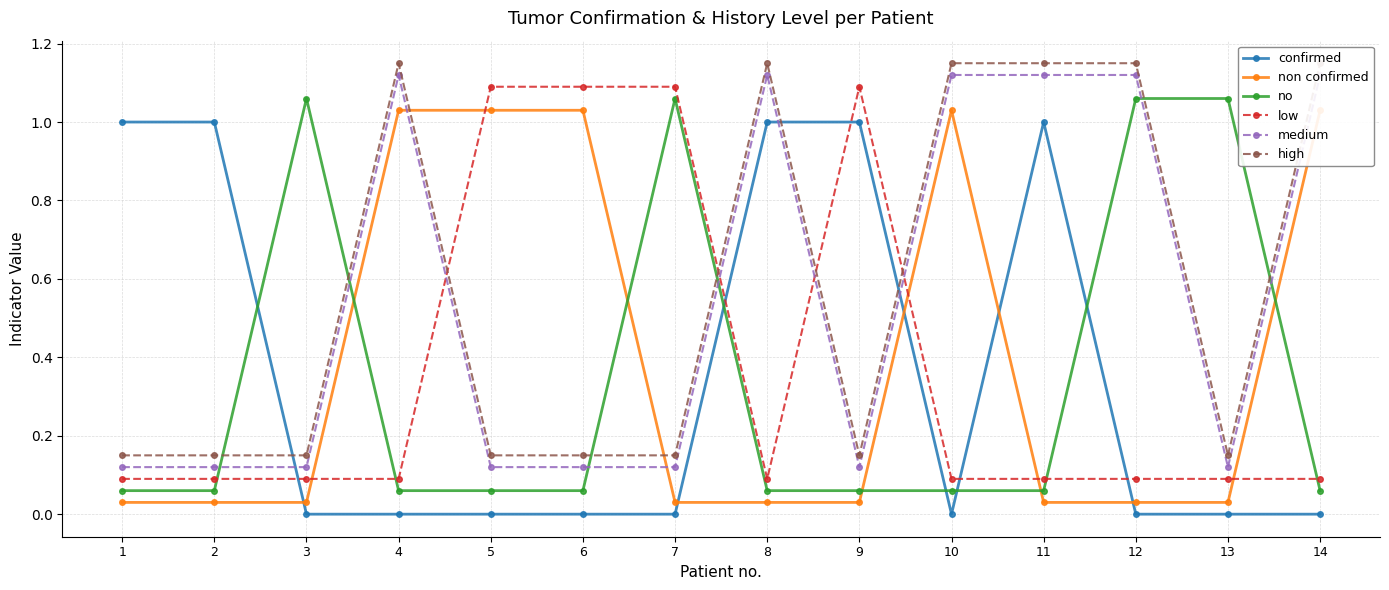

In no, how many points are higher than both neighbors (excluding endpoints)?

2